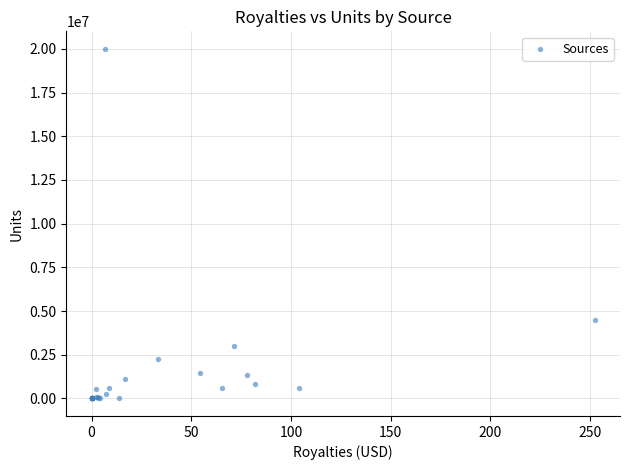

What Y value in the scatter plot is closest to 9999314?

4468910